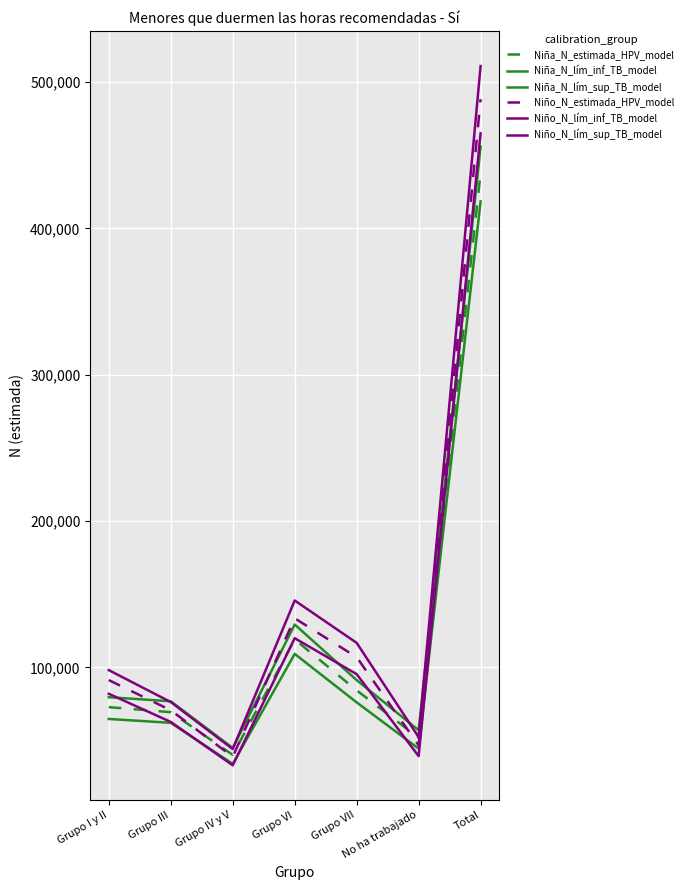

At which category is the sum across all series the highest?

Total